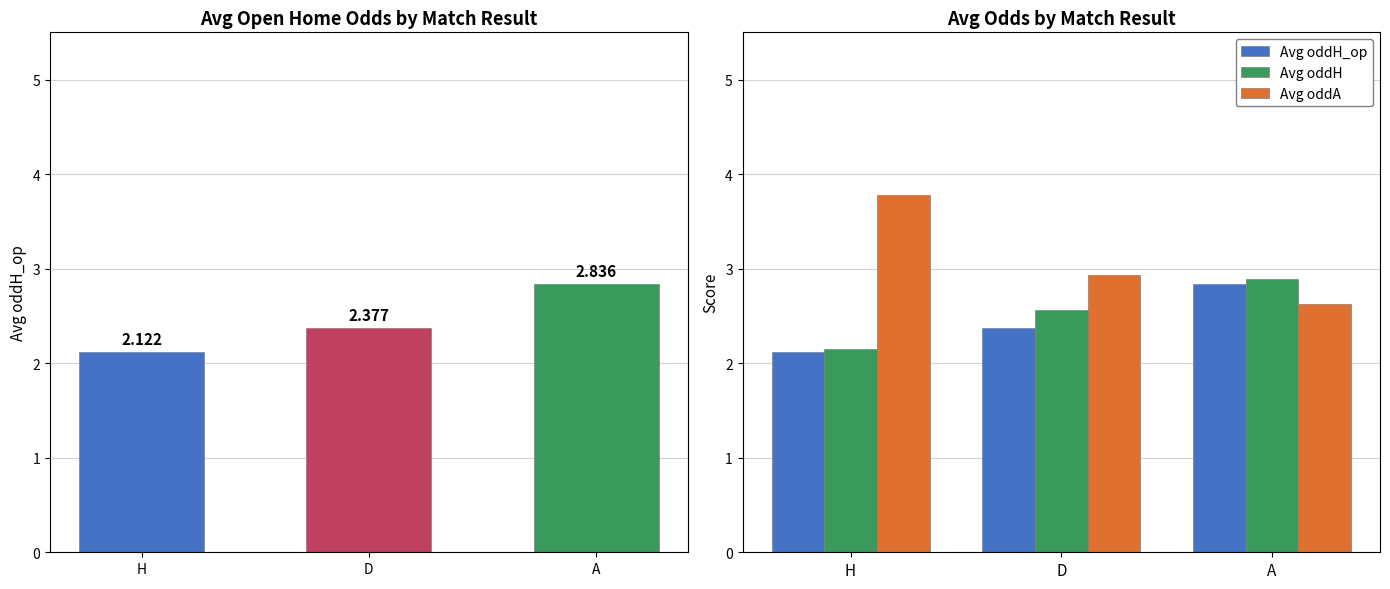

How many groups of bars are there?

3